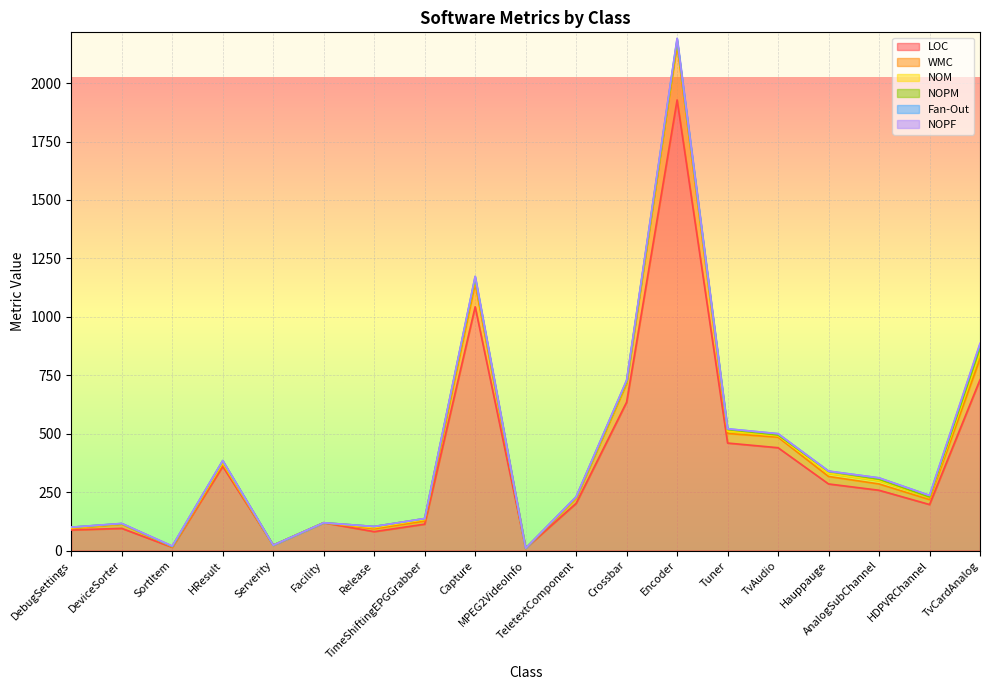

The WMC series shows 90 at TvCardAnalog. True or false?

True